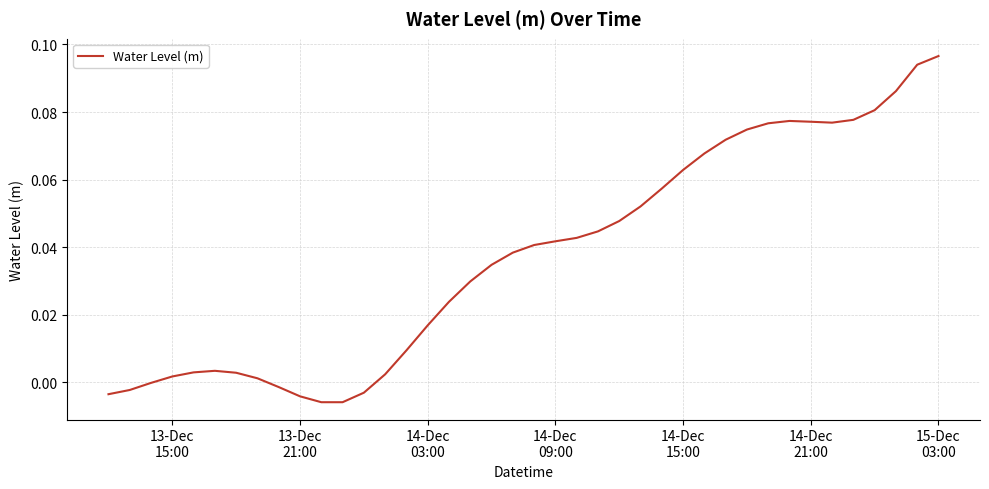

Reading left to right, list all the values displayed in this chart.

-0.0	-0.0	-0.0	0.0	0.0	0.0	0.0	0.0	-0.0	-0.0	-0.0	-0.0	-0.0	0.0	0.0	0.0	0.0	0.0	0.0	0.0	0.0	0.0	0.0	0.0	0.0	0.1	0.1	0.1	0.1	0.1	0.1	0.1	0.1	0.1	0.1	0.1	0.1	0.1	0.1	0.1